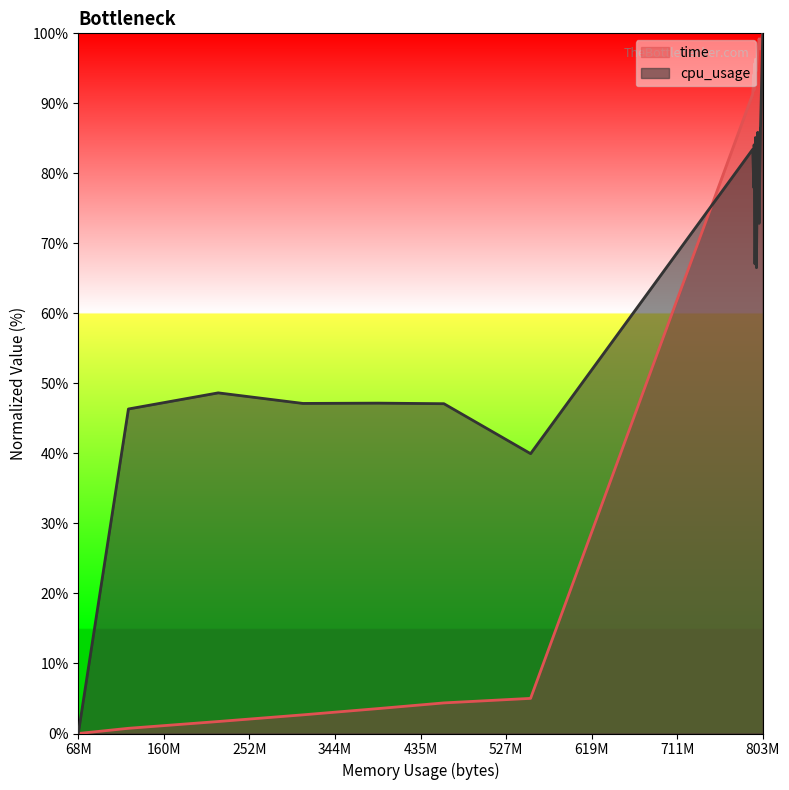

True or false: the data shows 23.2 at 793849856.

False